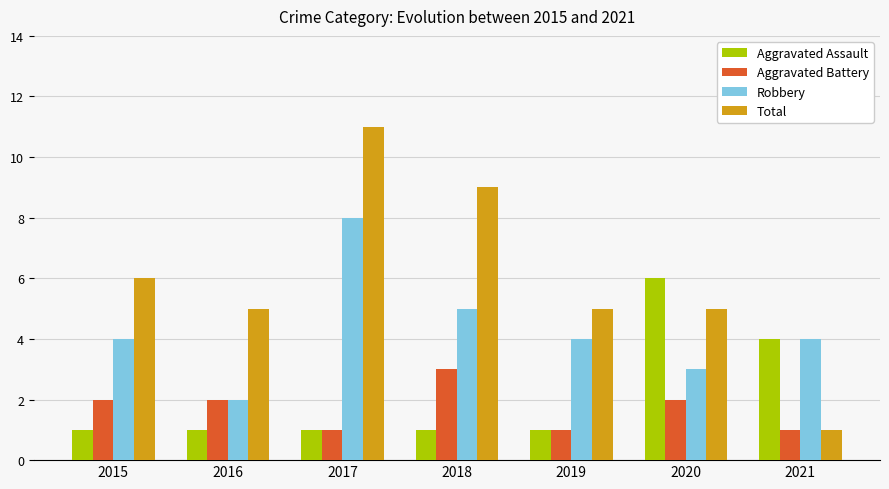

Does the chart contain stacked bars?

No